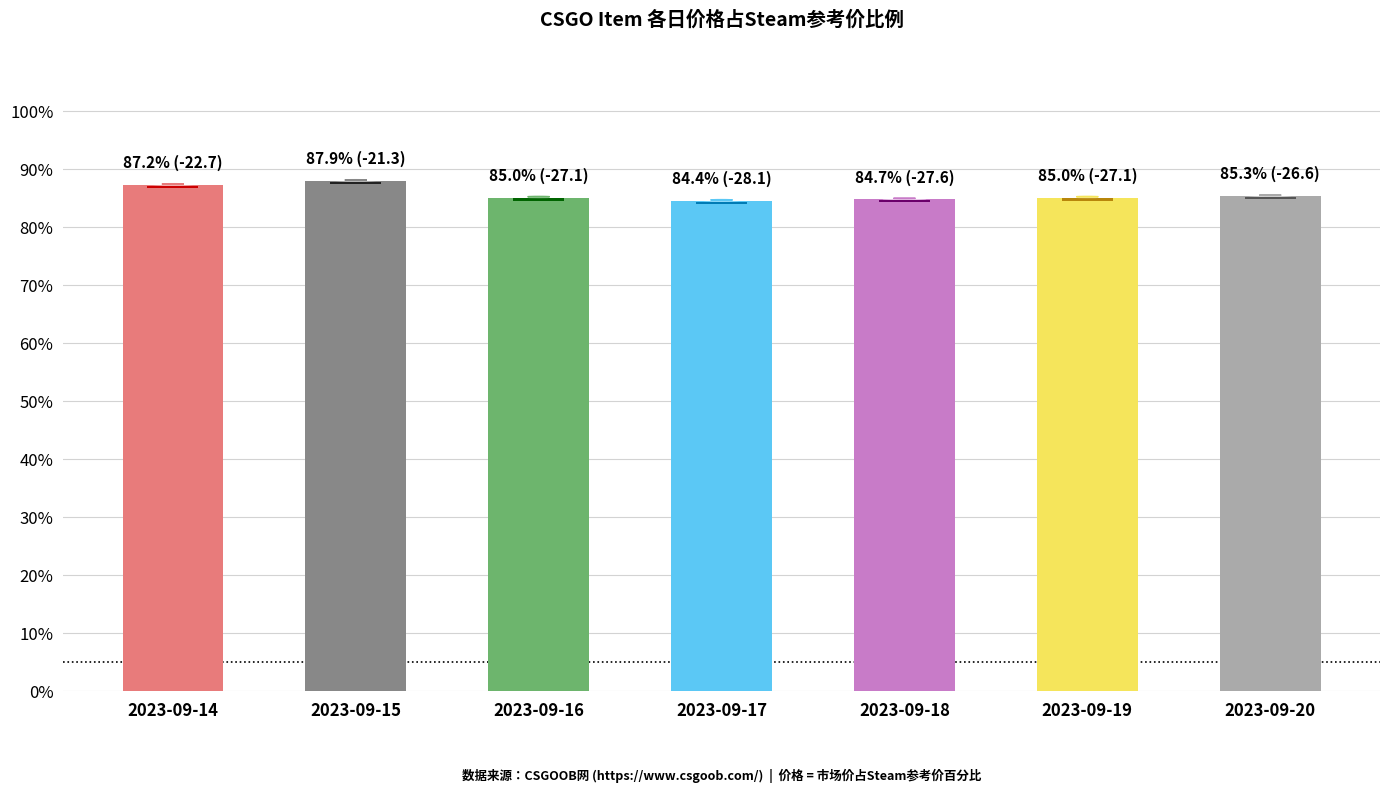

Is it true that the value at 2023-09-20 is 85.3?

True